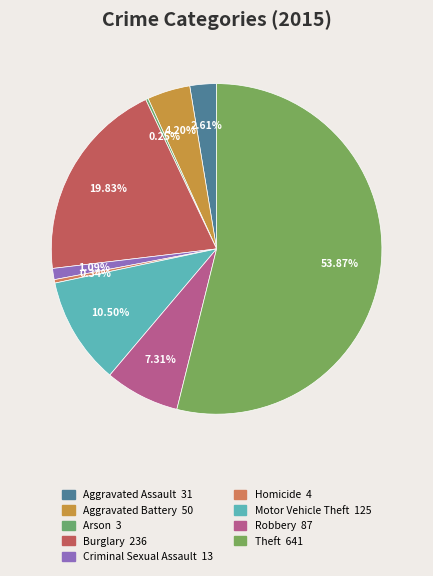

How many segments does this pie chart have?

9